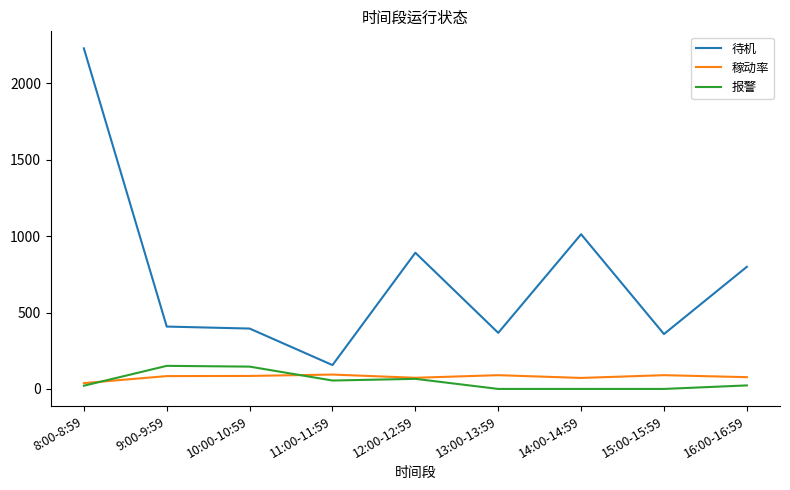

The 报警 series shows 55 at 11:00-11:59. True or false?

True